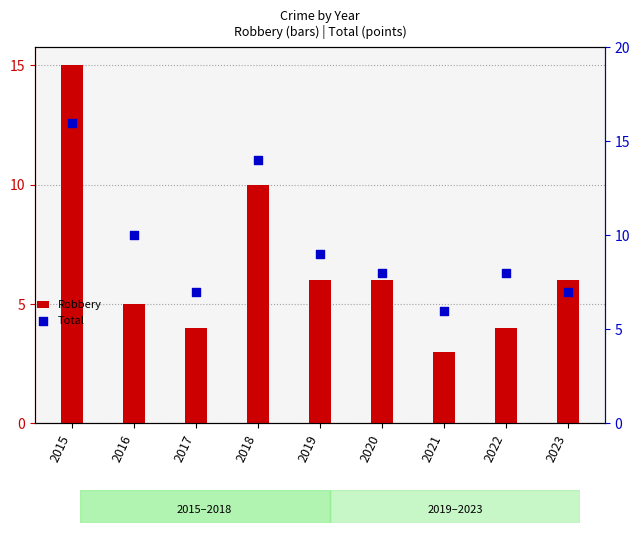

Which series reaches the minimum Y coordinate?

Robbery